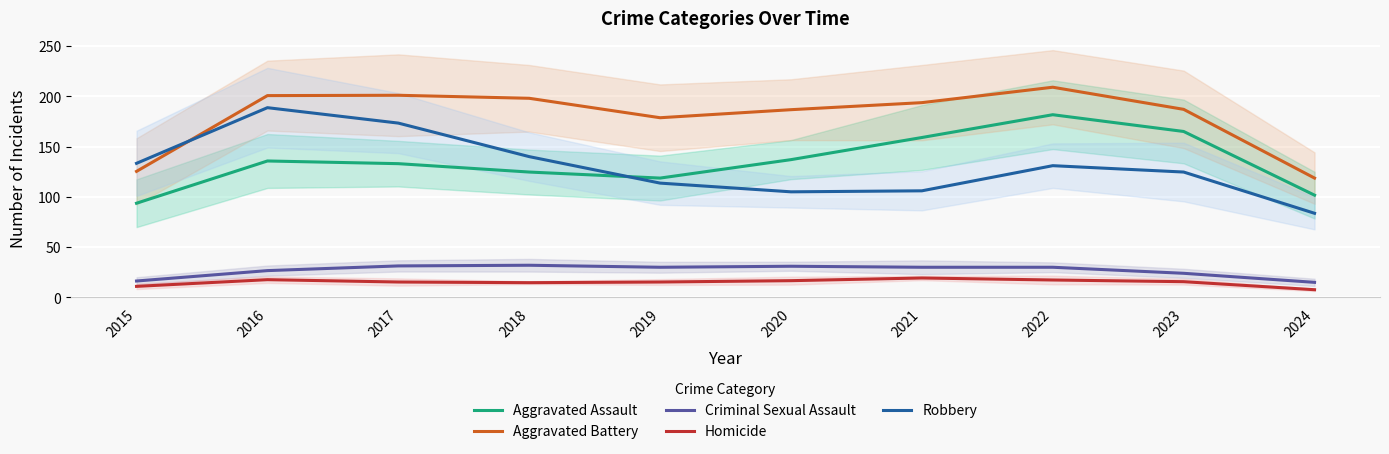

What is the total value across all series at 2022?

569.0